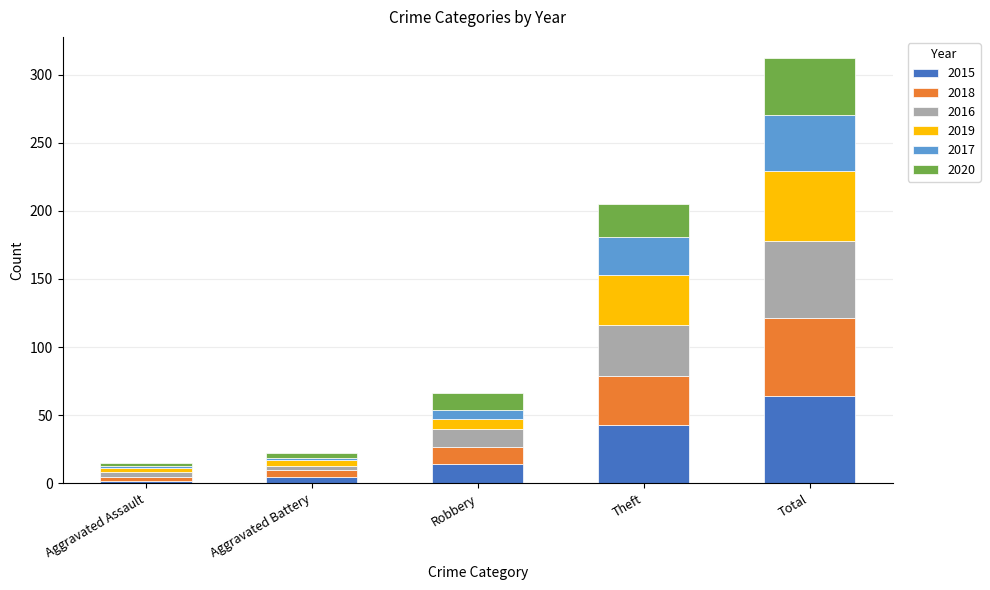

What is the maximum value for 2015?

64